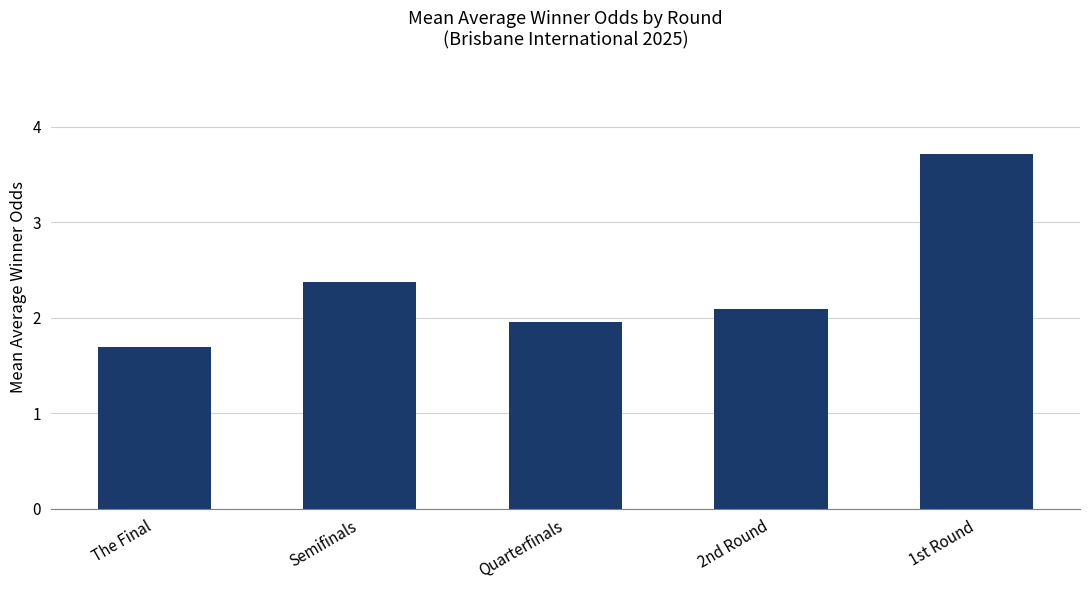

What is the change in value from Quarterfinals to 2nd Round?

+0.1